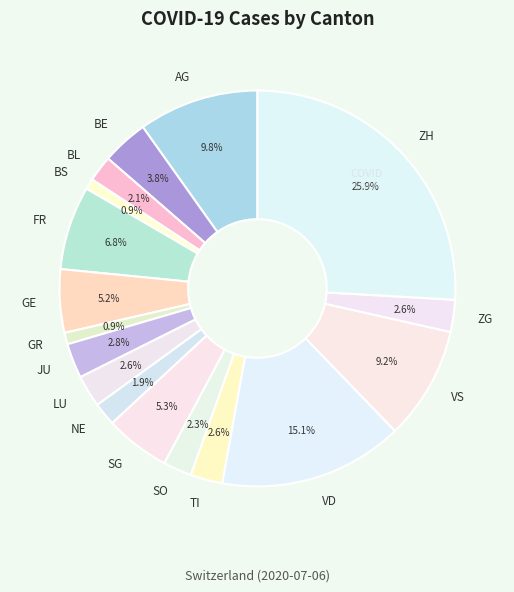

How many segments does this pie chart have?

17